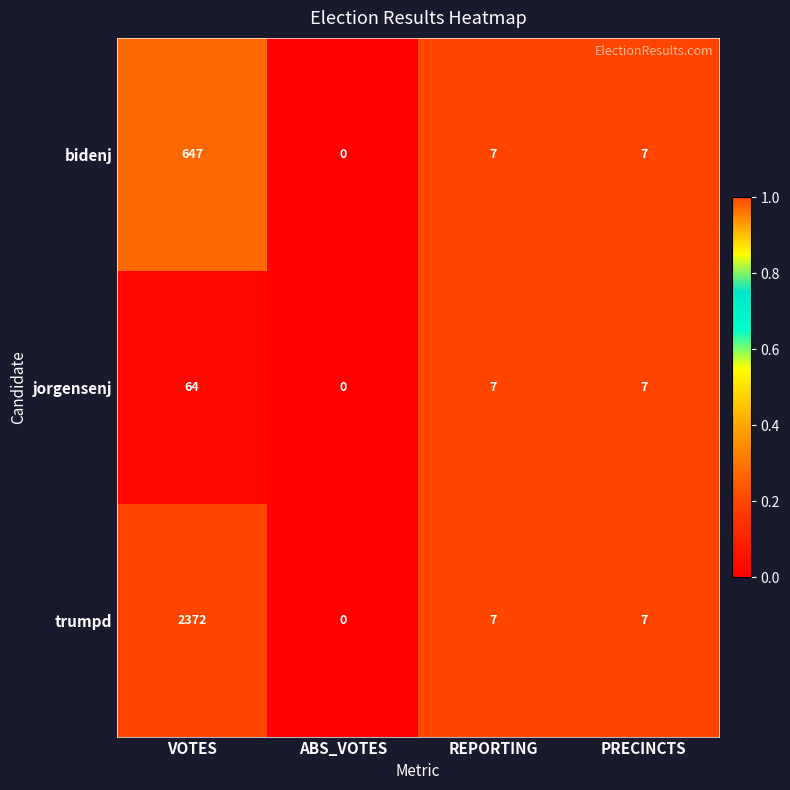

Which series has the widest spread of values?

trumpd